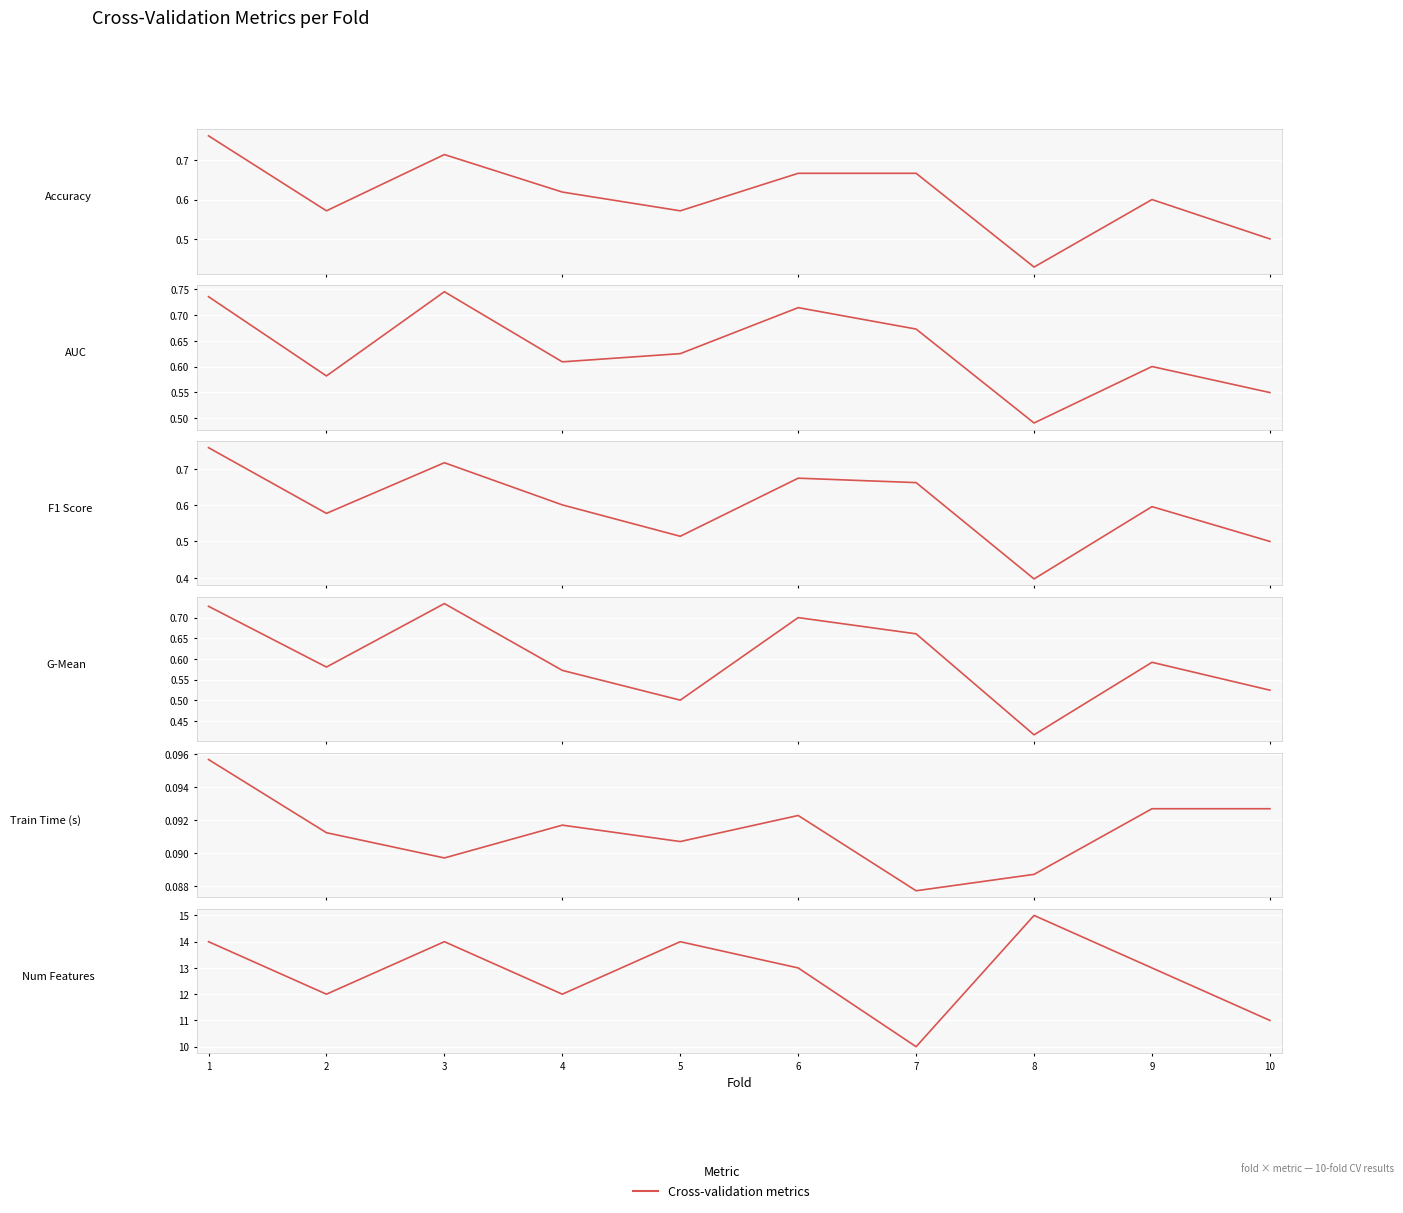

Rank the categories by auc value from highest to lowest.

3, 1, 6, 7, 5, 4, 9, 2, 10, 8